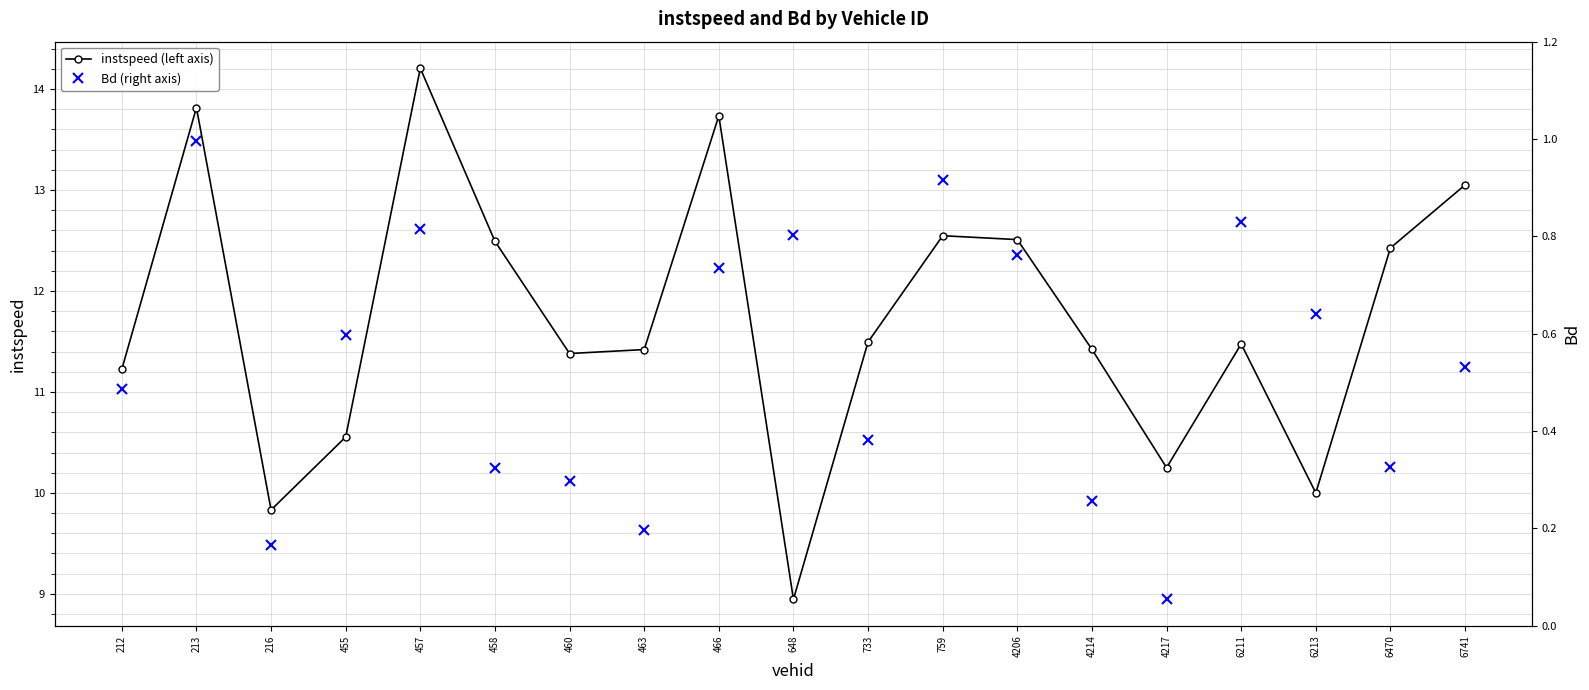

What is the spread (max minus min) of values at 4214?

11.2